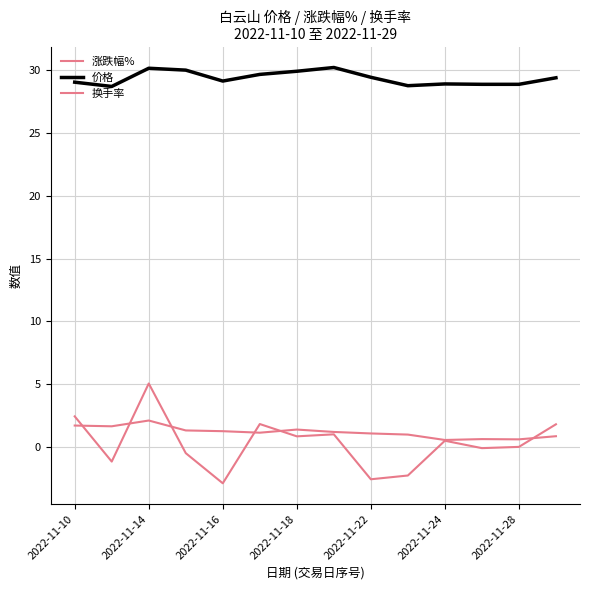

Which series has the largest range (max minus min)?

涨跌幅%